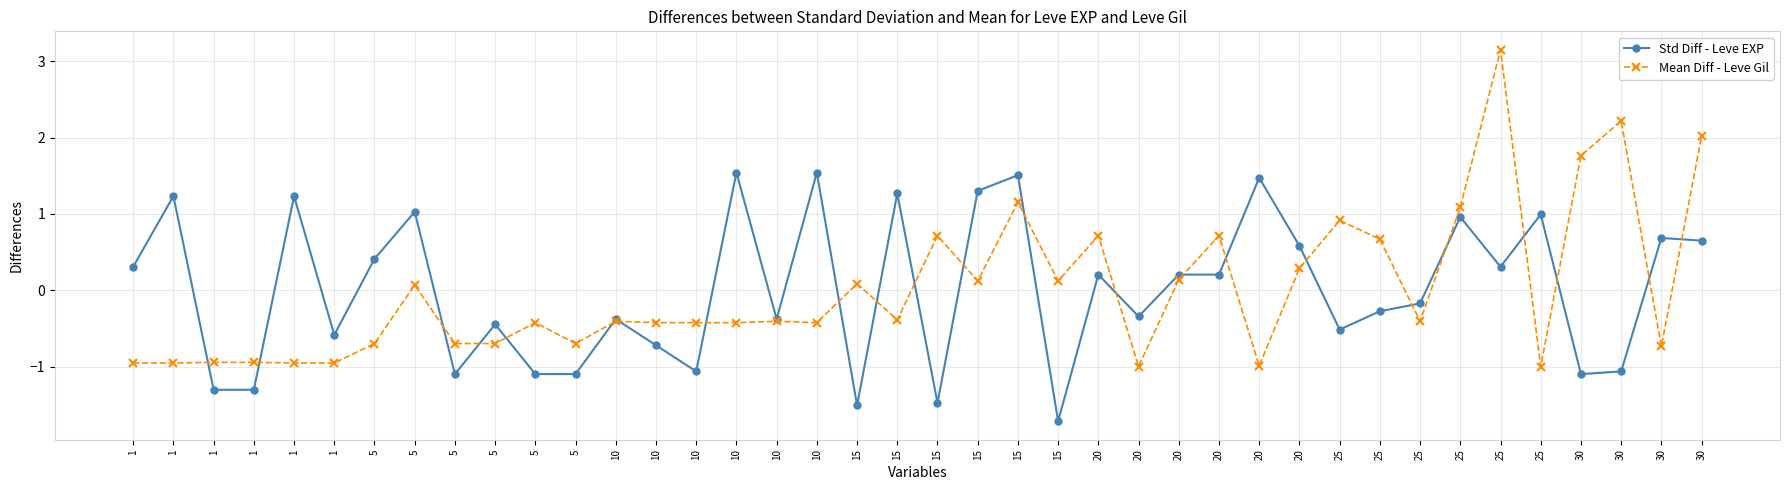

What is the difference between the maximum and second lowest values in the Mean Diff - Leve Gil series?

4.2